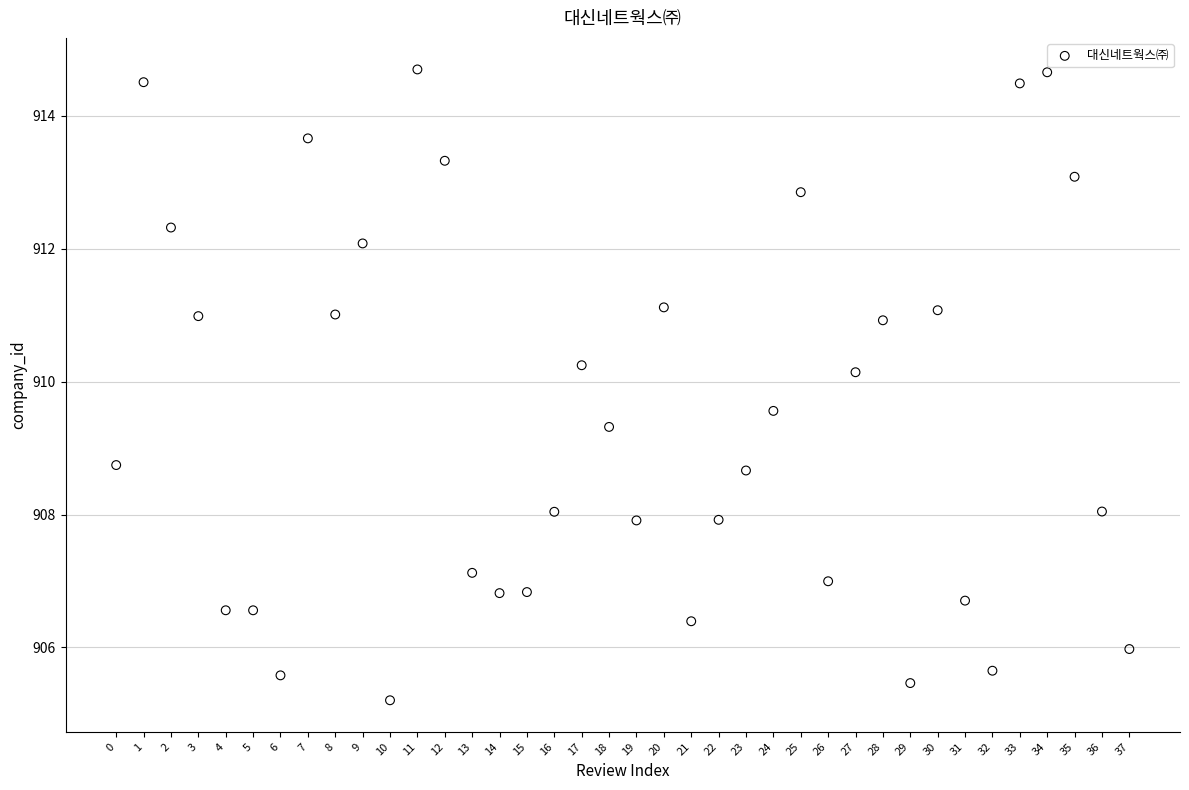

What is the range of Y values (max minus min)?

9.5